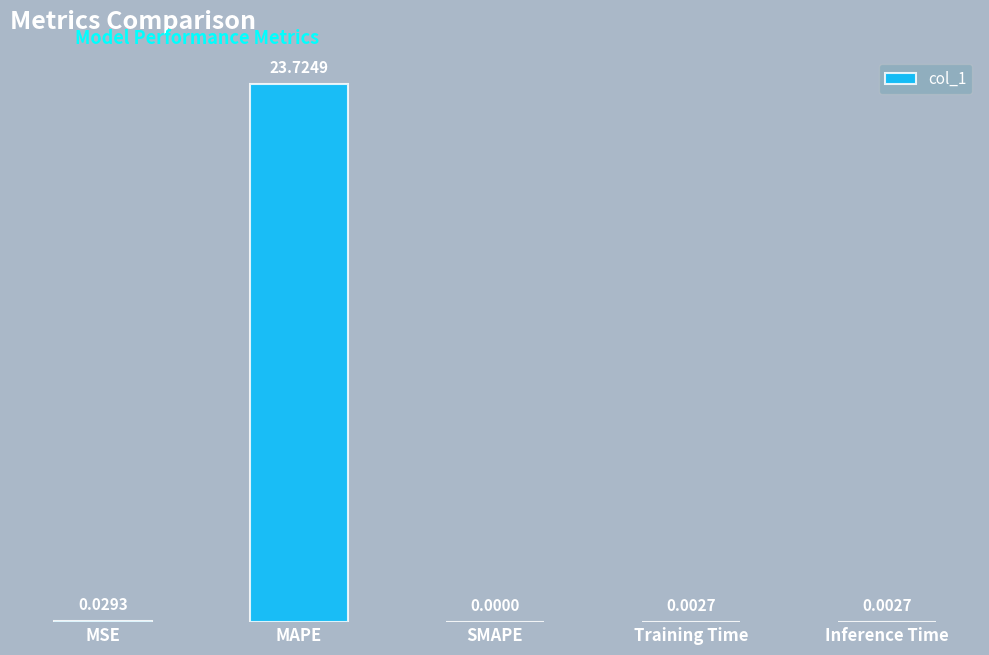

What is the sum of all values?

23.8